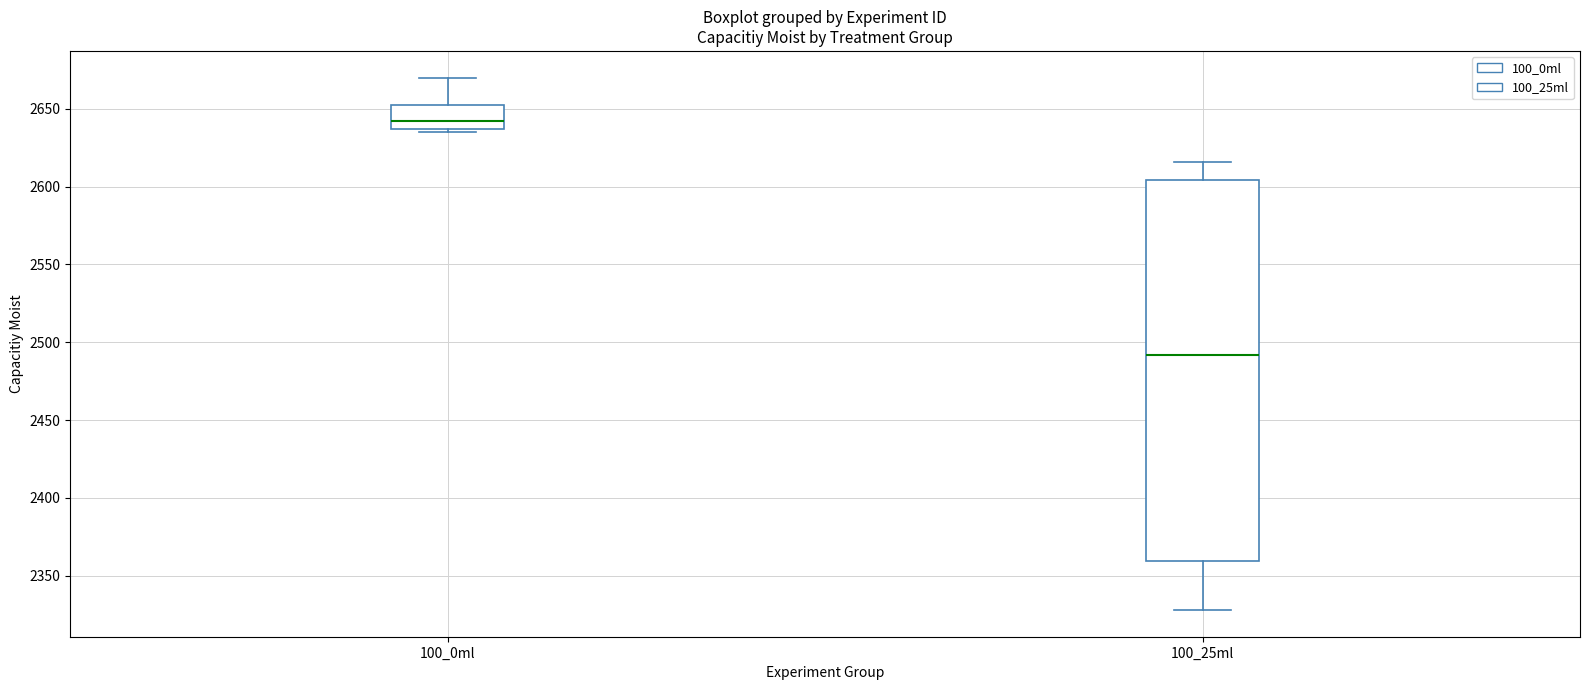

Reading left to right, read every box against the y-axis: the position of its median line, the range the box covers, and the ends of its whiskers. The values are not printed on the chart, so give them approximately, as read against the axis.

100_0ml: median 2640, box 2635 to 2650, whiskers 2635 (just below the box's lower edge) to 2670
100_25ml: median 2490, box 2360 to 2605, whiskers 2330 to 2615